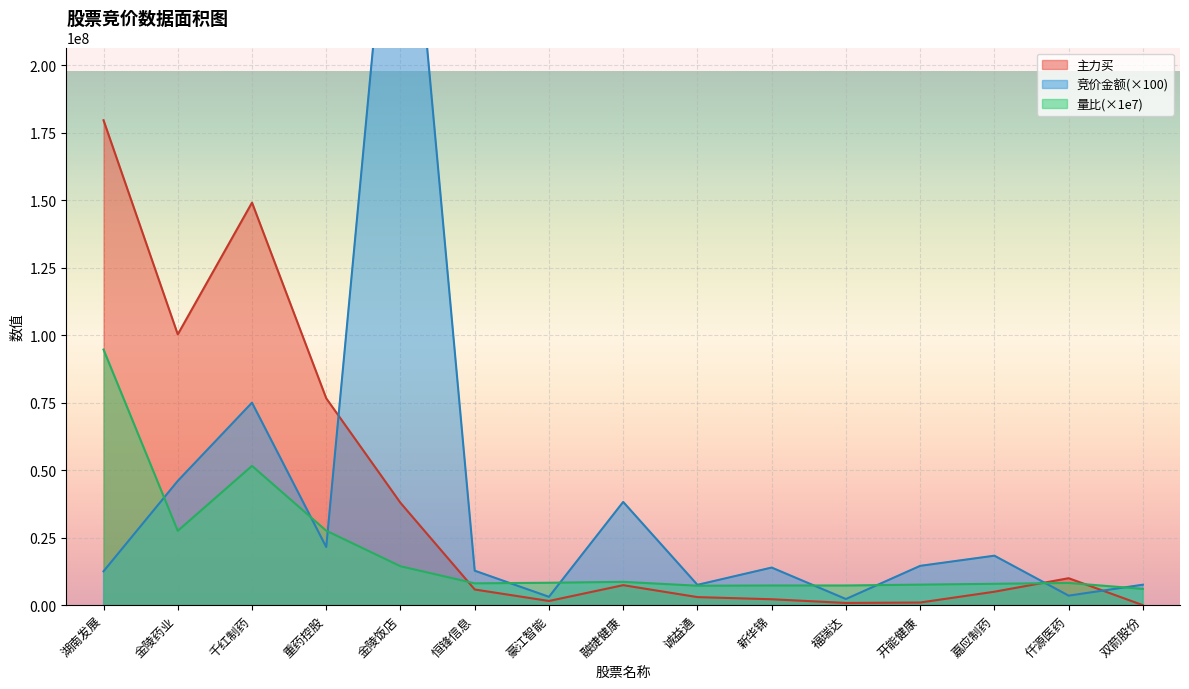

How many values in the 主力买 series exceed 5804105?

7